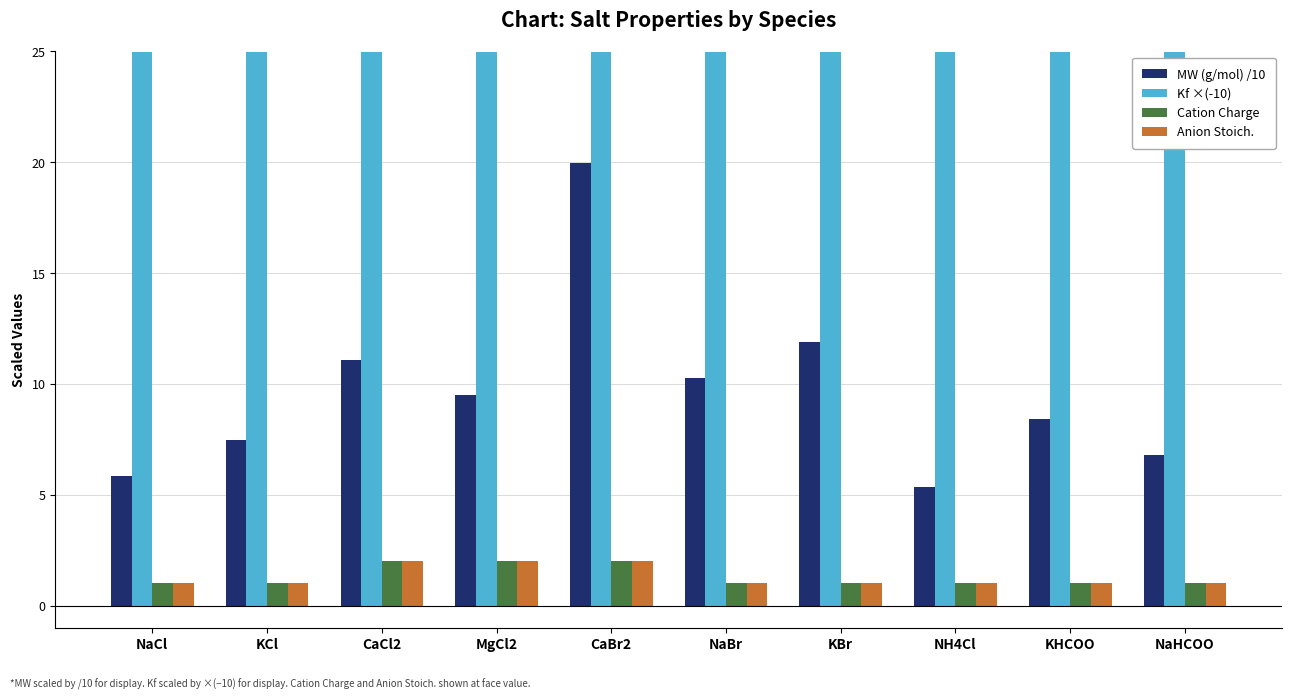

How many bars are there in each group?

4